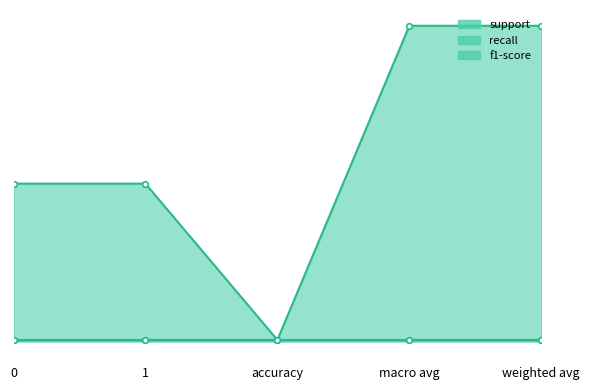

What is the minimum value shown in the chart?

1